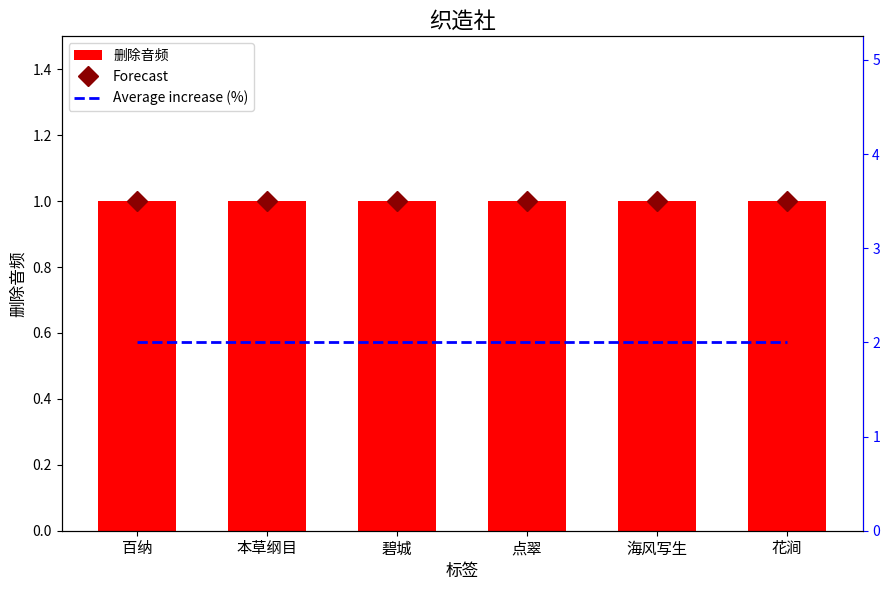

Rank the series by their maximum value, from highest to lowest.

Forecast, Average increase (%), 删除音频